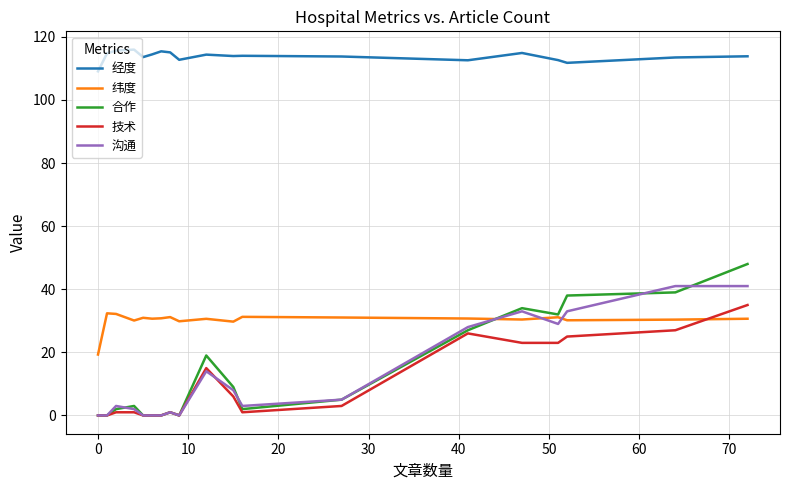

What is the maximum value for 技术?

35.0